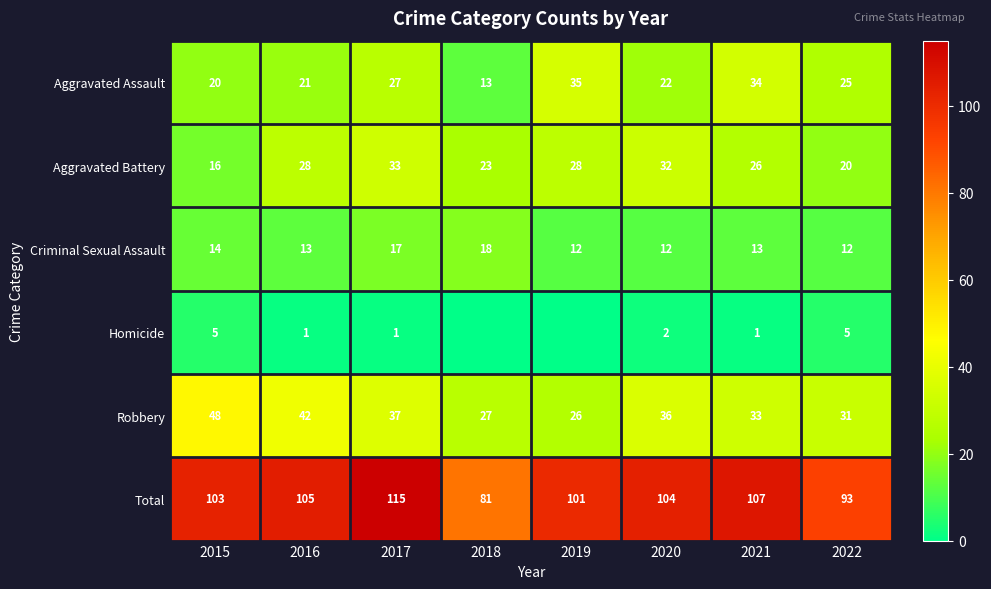

What is the difference between the highest and lowest values at 2015?

98